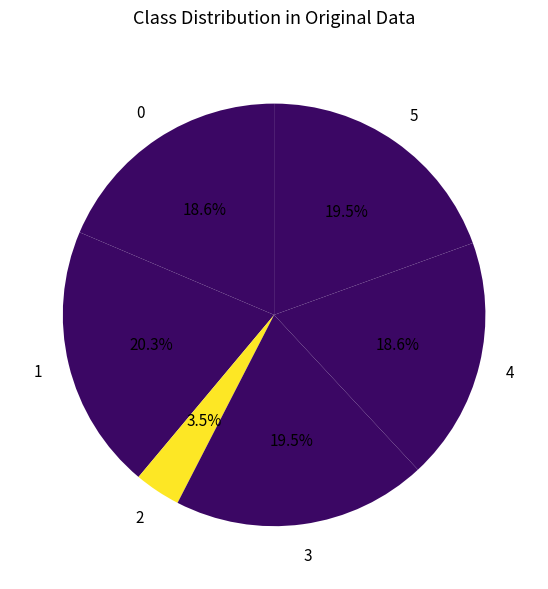

How many segments does this pie chart have?

6